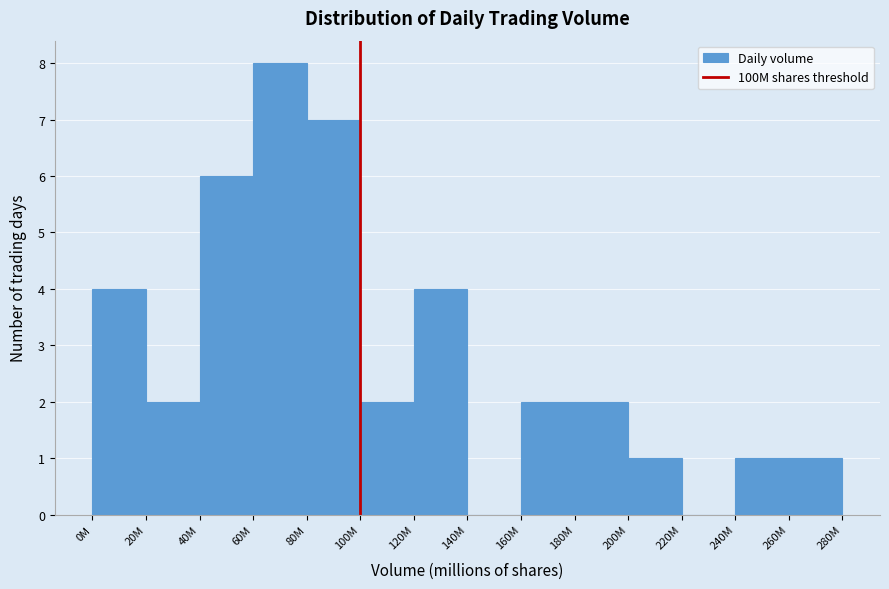

Reading left to right, extract all data points from this chart.

0M=4	20M=2	40M=6	60M=8	80M=7	100M=2	120M=4	140M=0	160M=2	180M=2	200M=1	220M=0	240M=1	260M=1